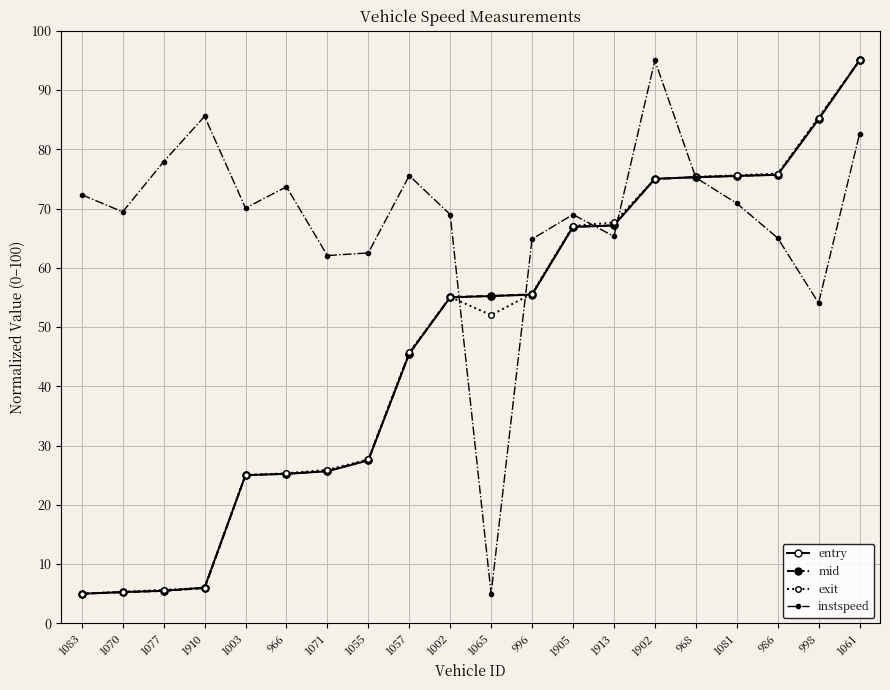

At how many categories does at least one series exceed 49?

20